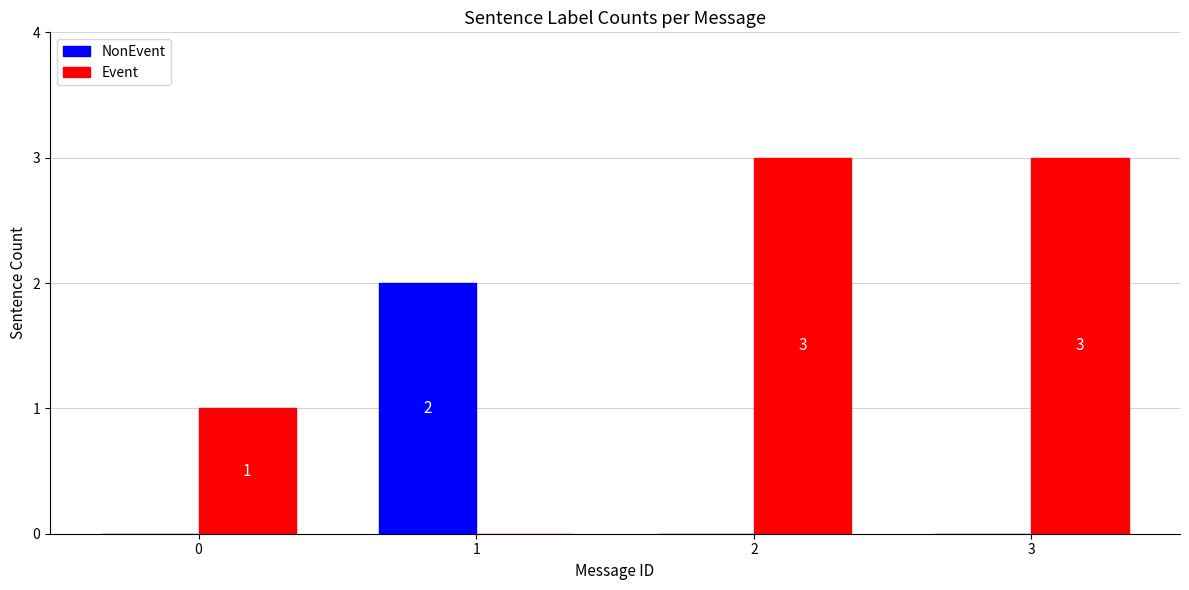

Which series has the largest total across all categories?

Event